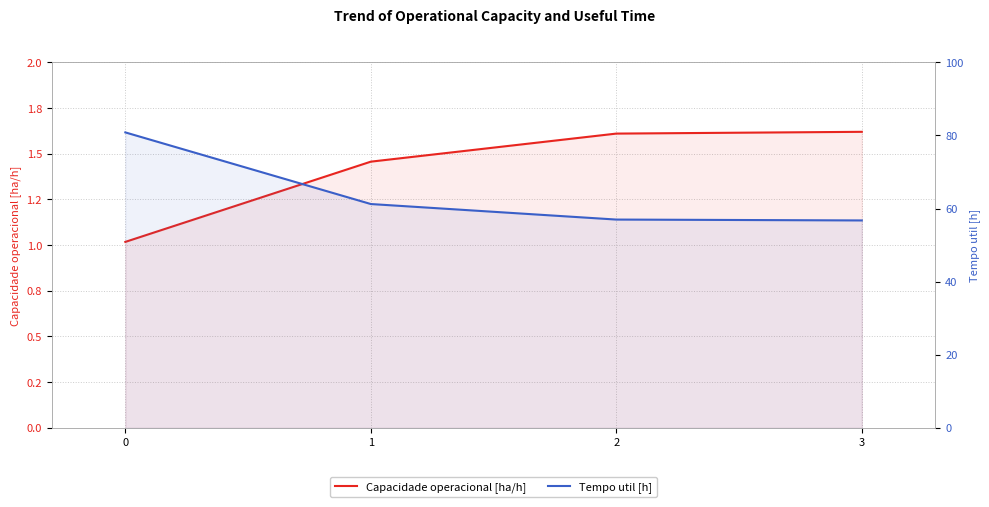

At which label does Tempo util [h] reach its minimum?

3